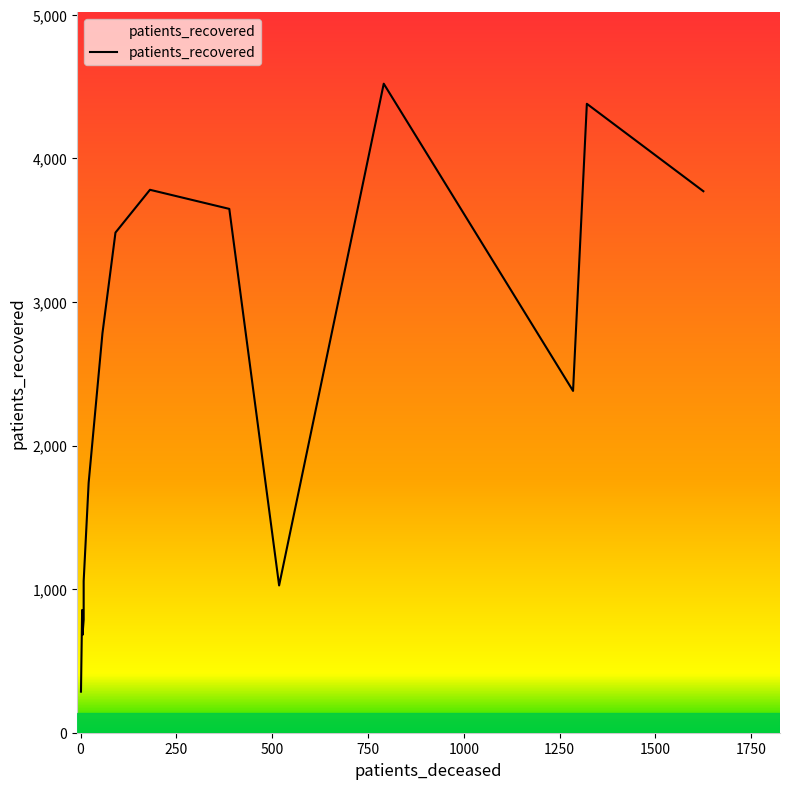

What is the difference between the maximum and minimum values?

4235